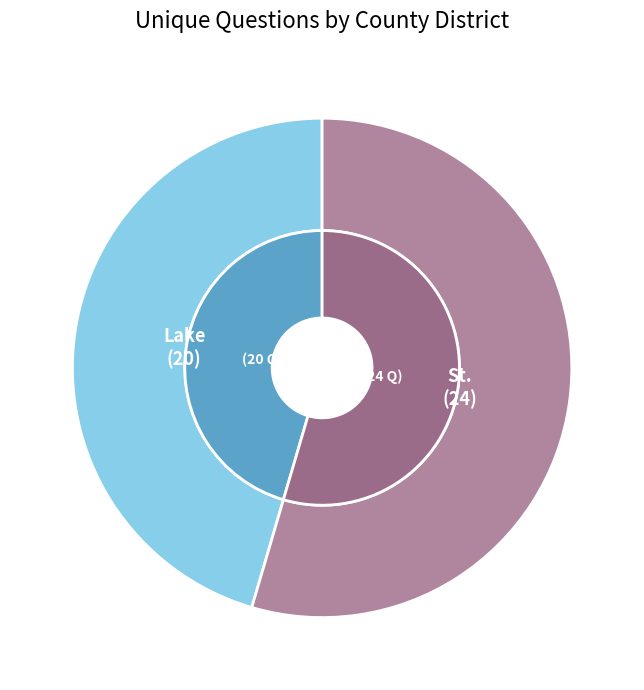

Between Lake (22941) and St. Louis (22988), which is larger?

St. Louis (22988)